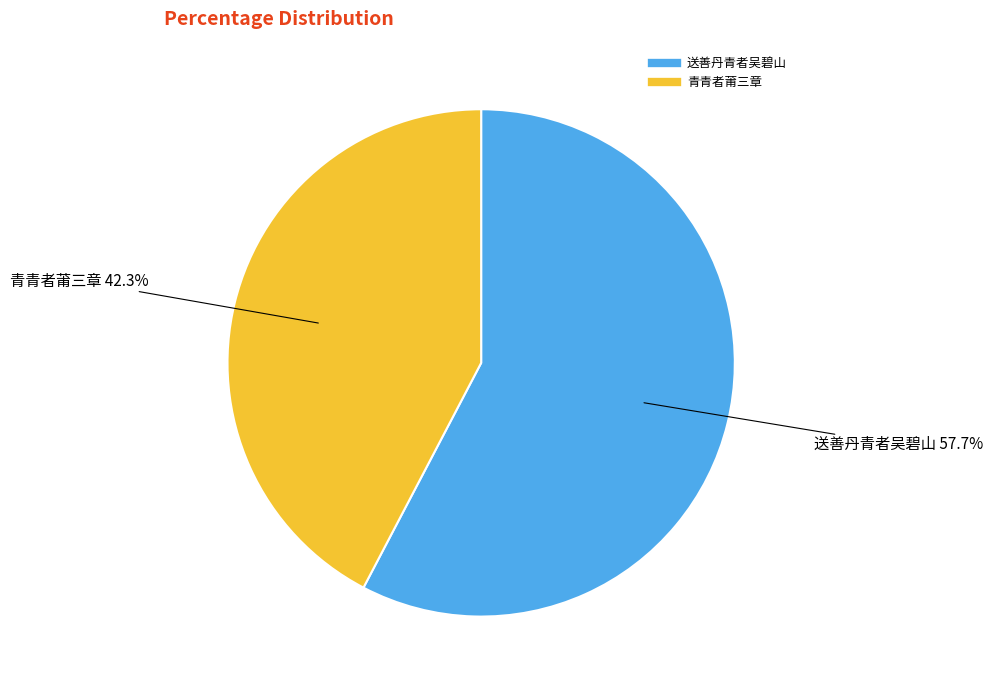

What percentage do 送善丹青者吴碧山 and 青青者莆三章 together represent?

100.0%